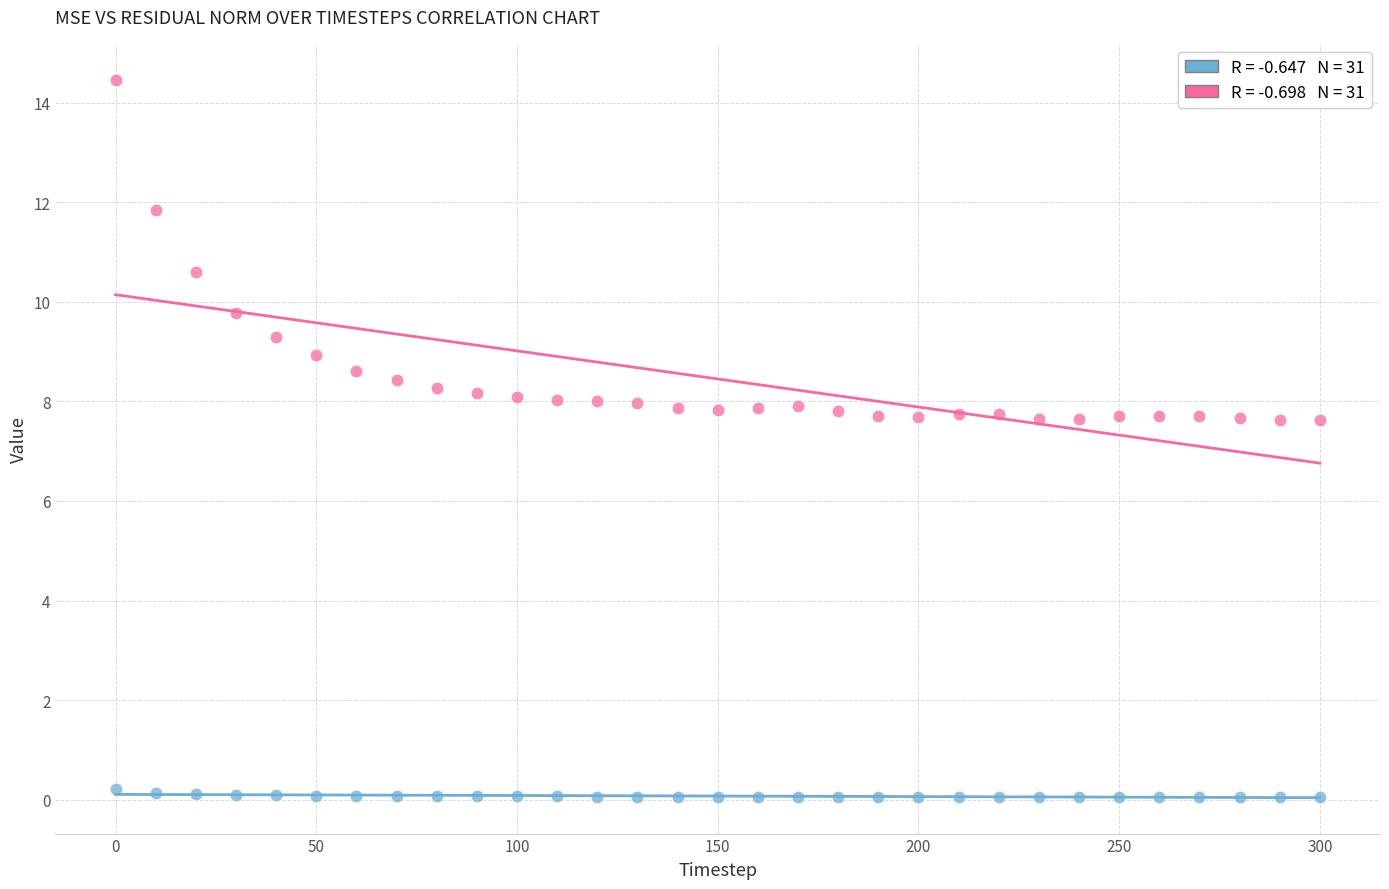

Across all data points, what is the range of X values (max minus min)?

300.0